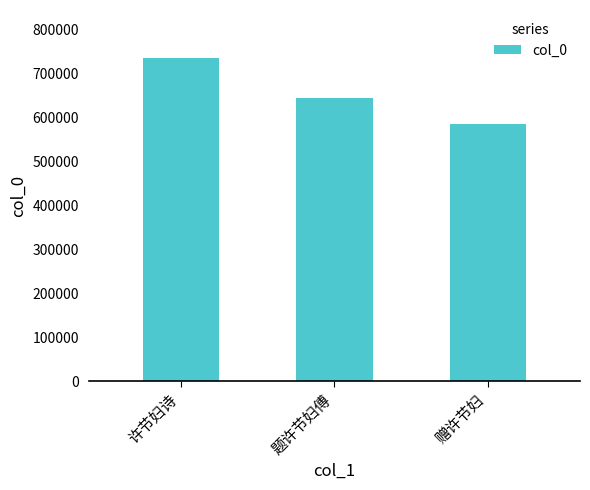

Rank the categories by value from highest to lowest.

许节妇诗, 题许节妇傅, 赠许节妇